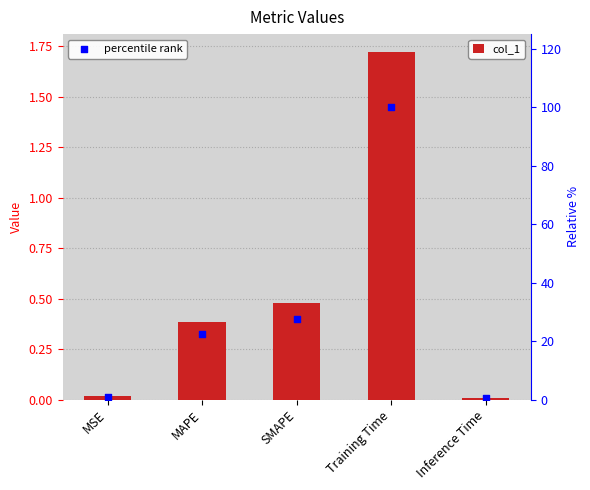

Is the value of col_1 at Training Time greater than the value of percentile rank at MSE?

Yes